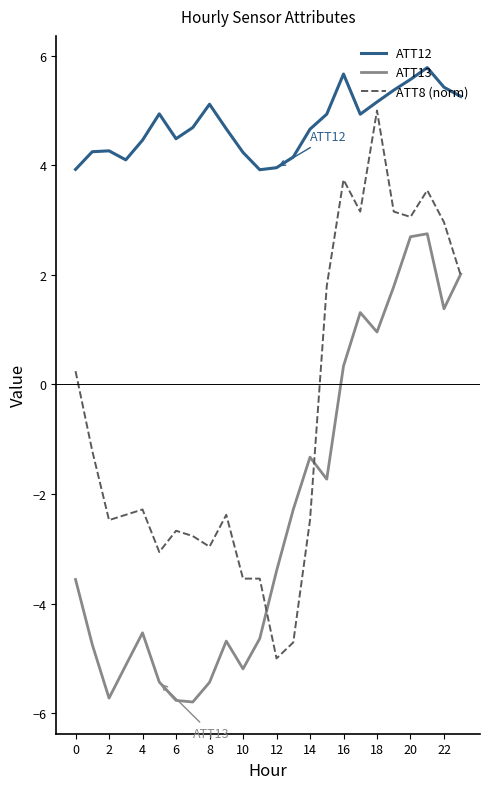

Which series has the widest spread of values?

ATT8 (norm)